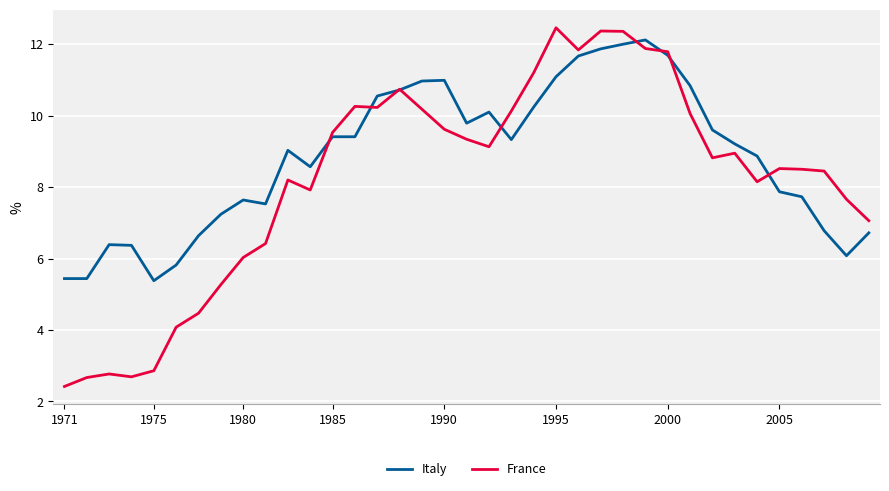

Does the chart have visible grid lines?

Yes